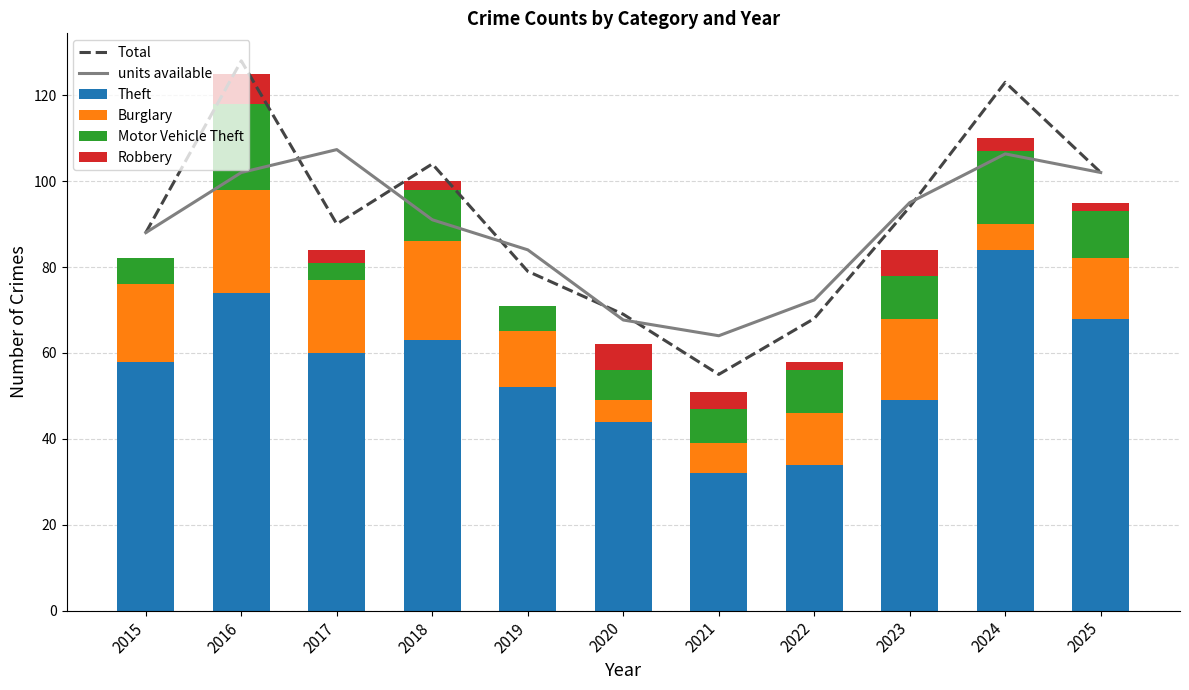

At which label does Theft reach its peak?

2024